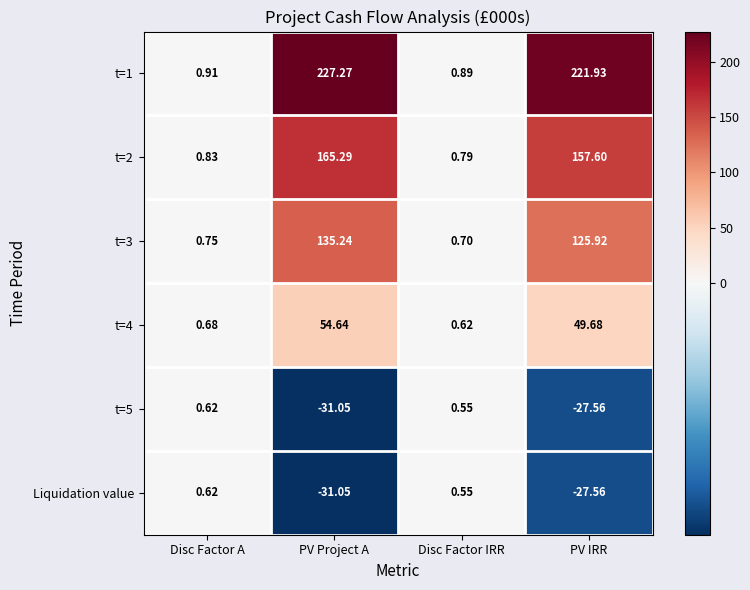

Which category has the highest value across all series?

PV Project A